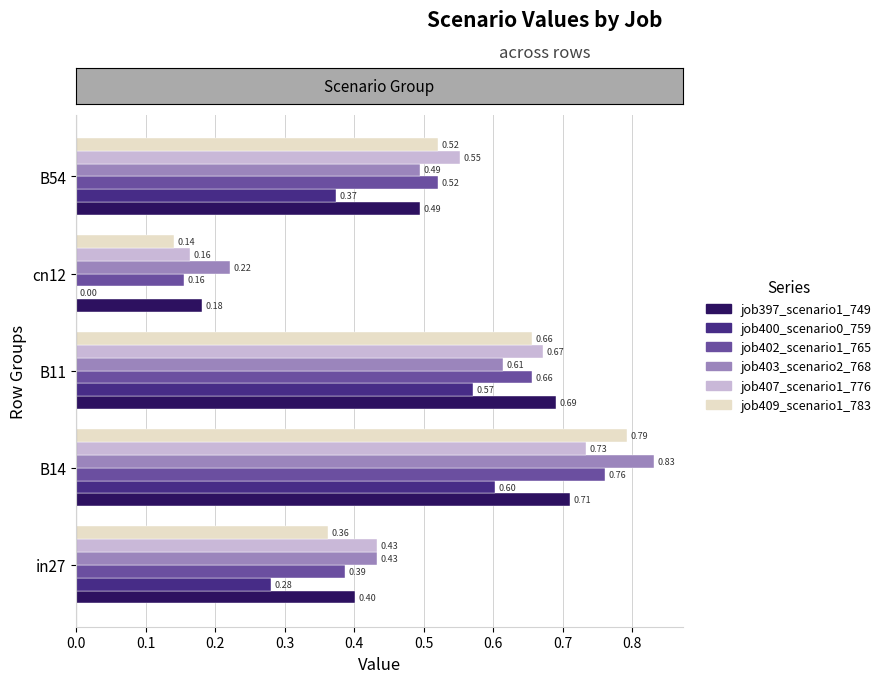

Which category has the highest value in the job397_scenario1_749 series?

B14